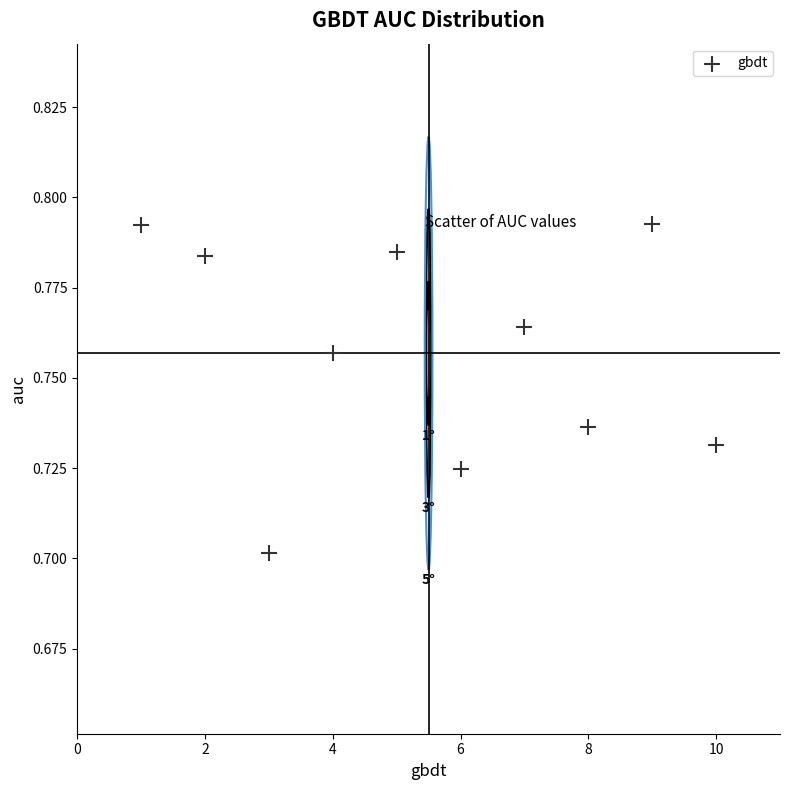

What is the average X value?

5.5